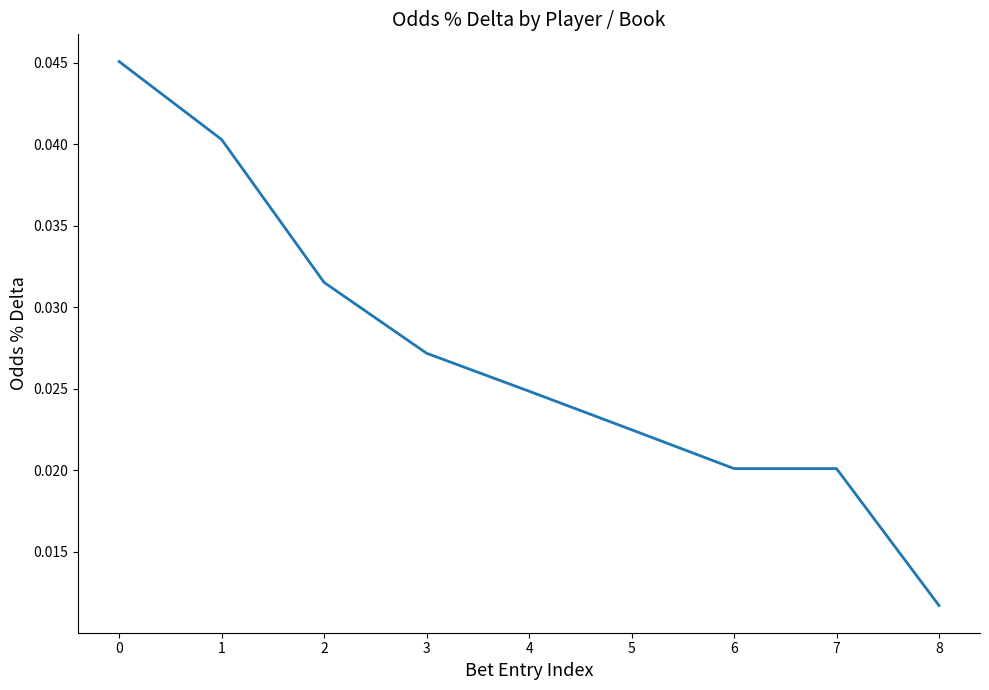

Which label corresponds to the smallest value in the chart?

8